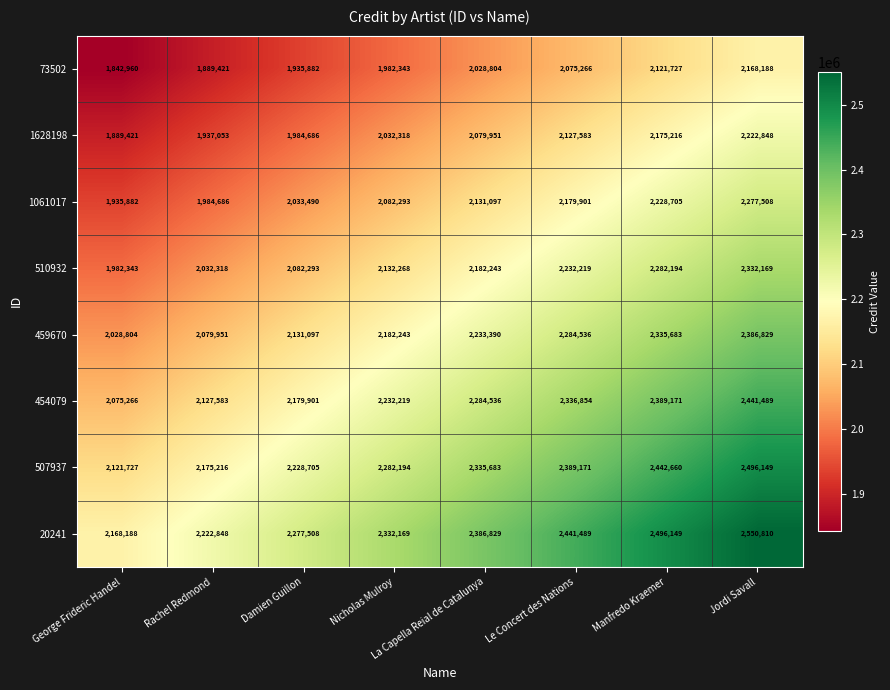

What is the difference between the 20241 values at Rachel Redmond and George Frideric Handel?

54660